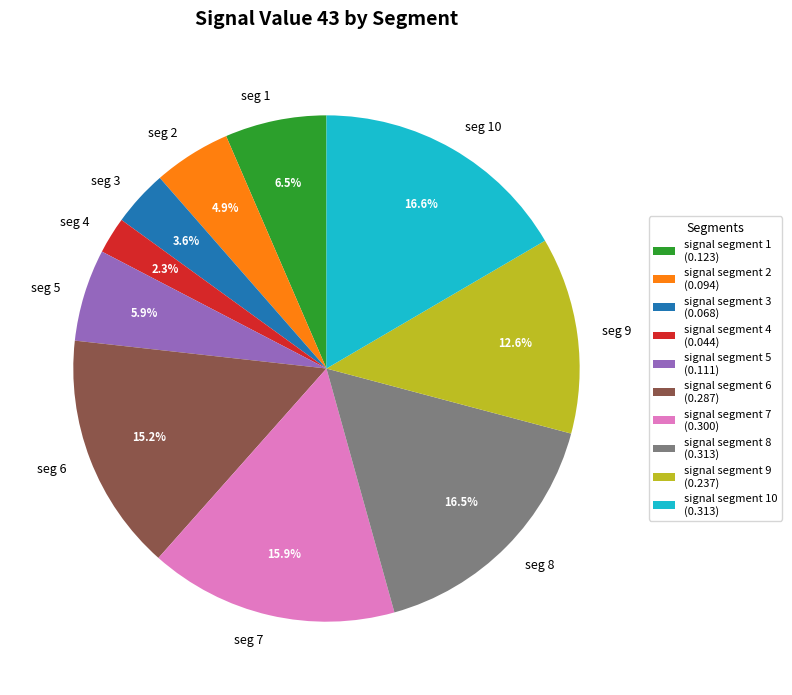

How many segments does this pie chart have?

10